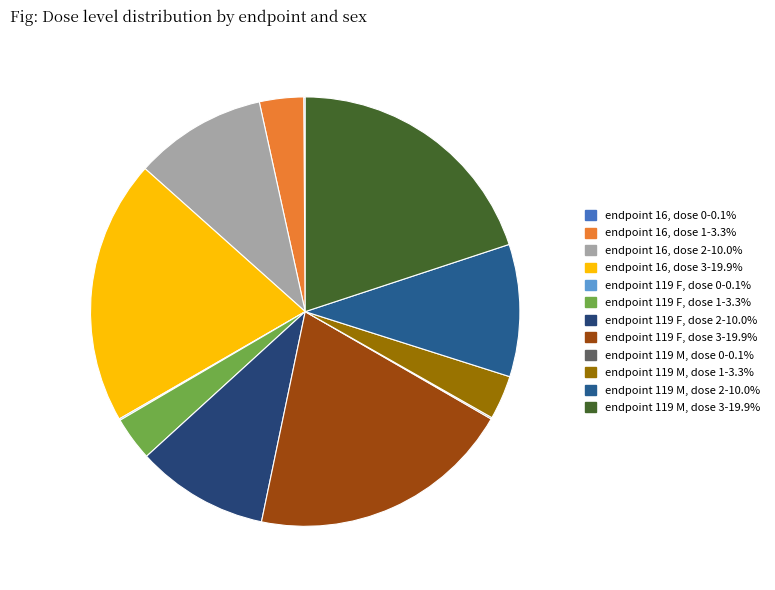

The endpoint 119 M, dose 3 slice represents 9% of the pie. True or false?

False